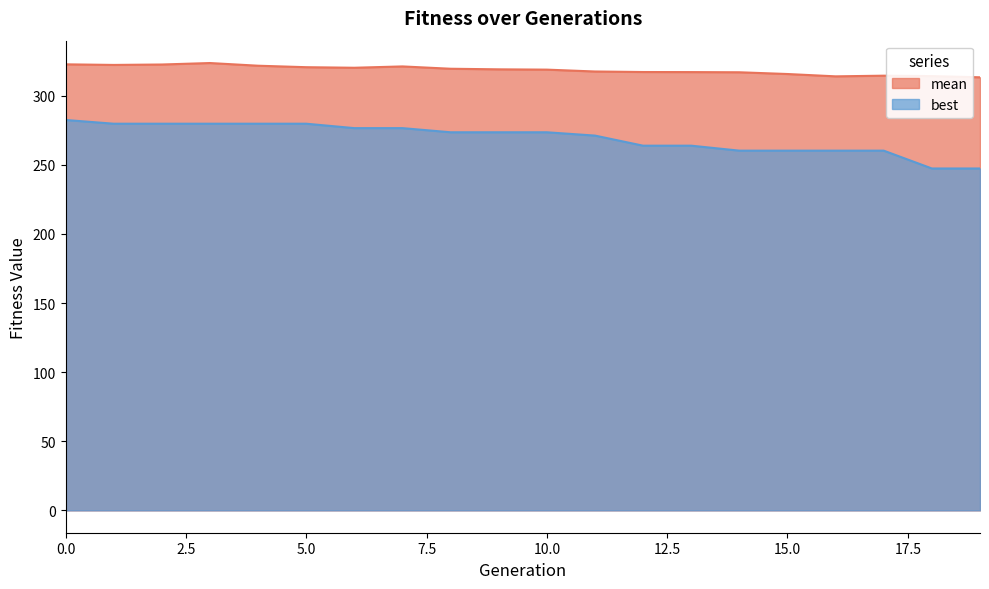

What is the sum of the mean values at 8 and 12?

636.8